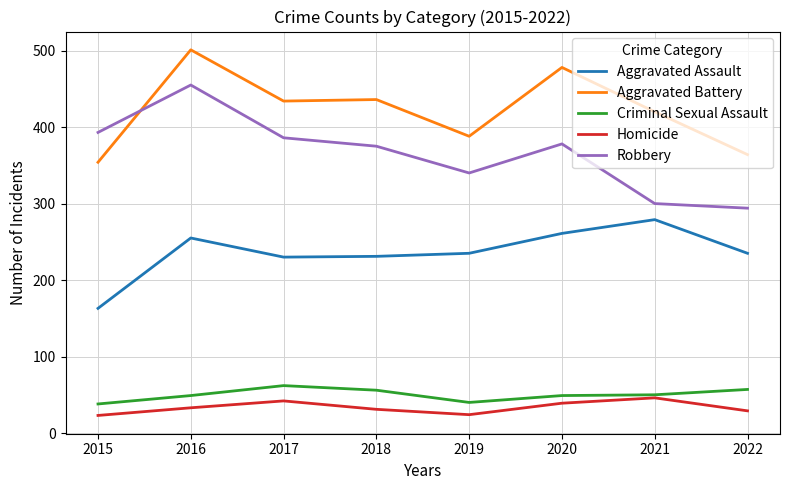

What value does the Robbery series have at 2021, to the nearest 5?

300